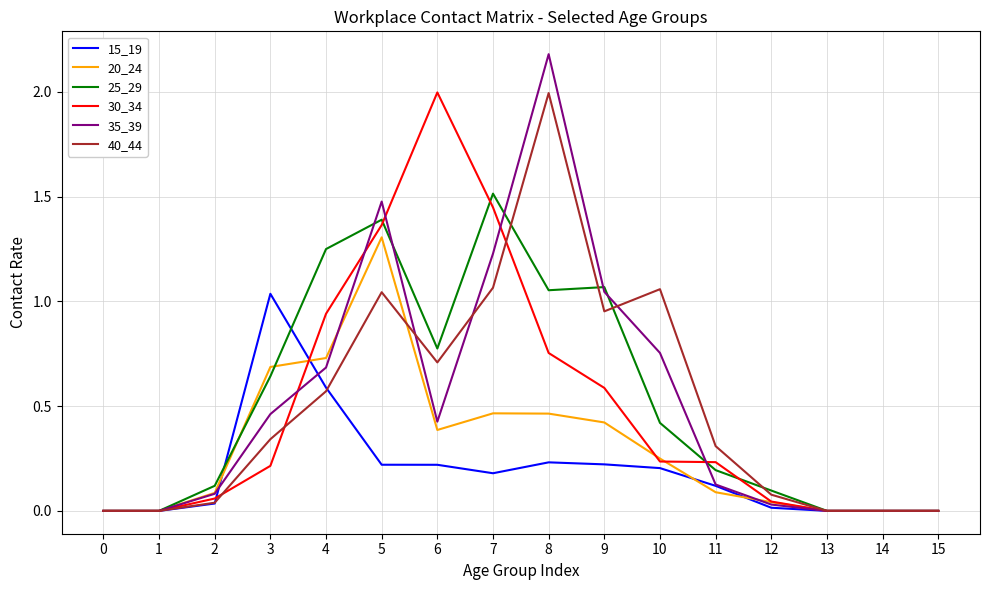

Is the value of 15_19 at 0 greater than the value of 35_39 at 5?

No